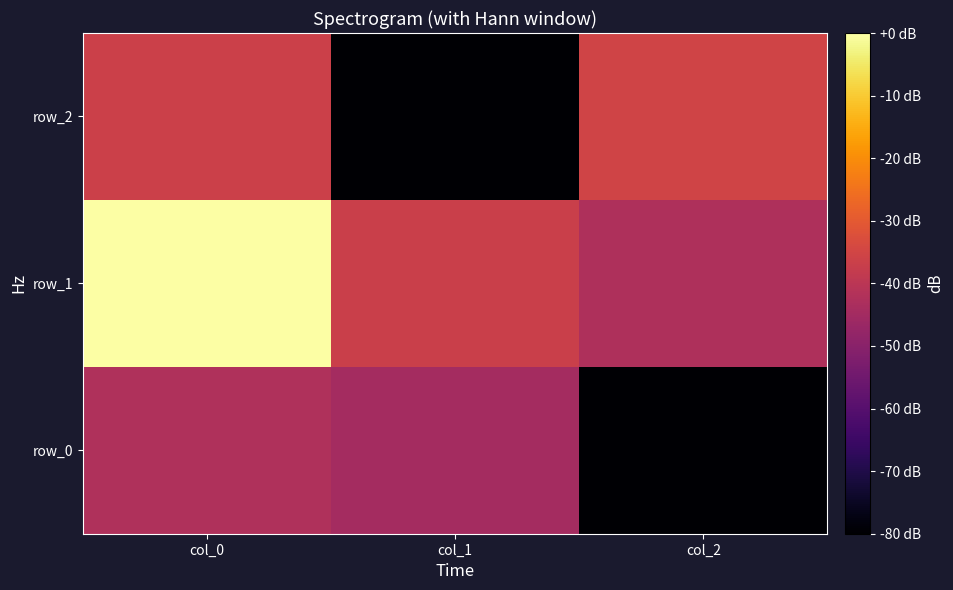

Rank the series by their maximum value, from highest to lowest.

row_1, row_2, row_0